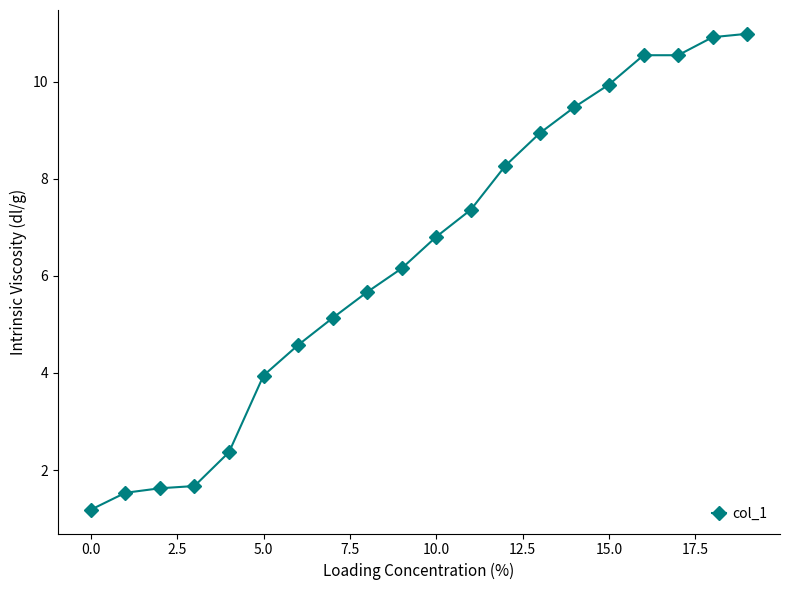

What is the value of the 3rd point from the left?

1.6